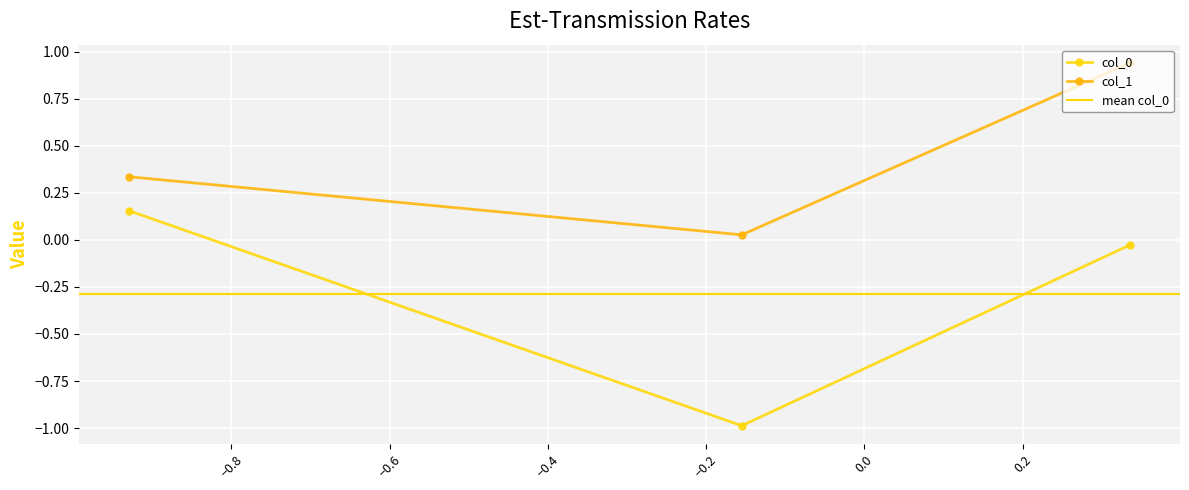

How many categories are shown in the chart?

3